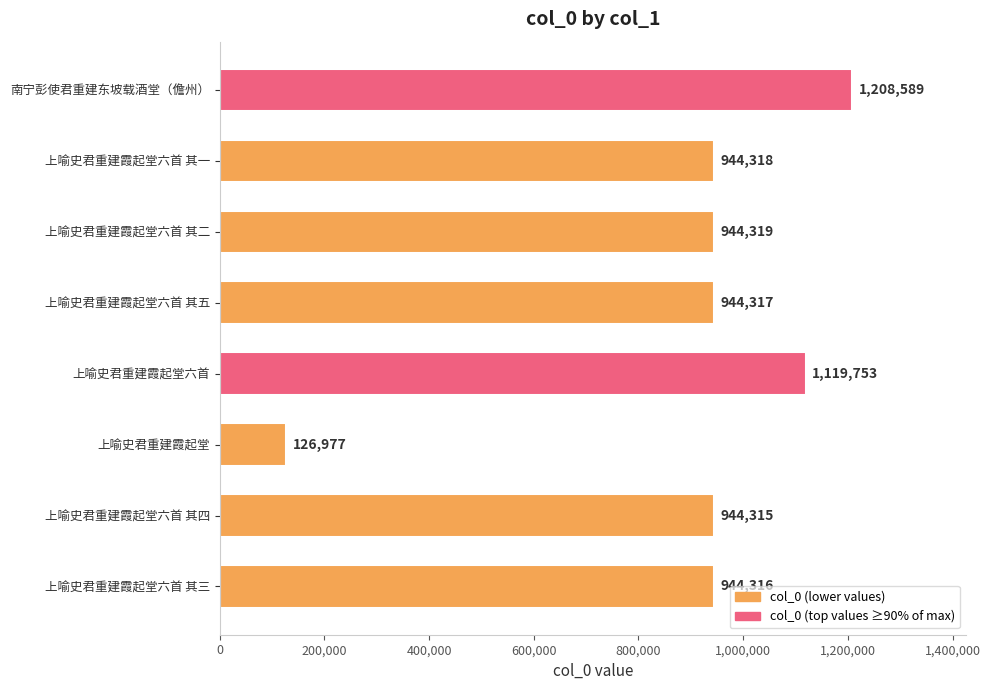

The chart shows a value of 2014710 at 南宁彭使君重建东坡载酒堂（儋州）. True or false?

False